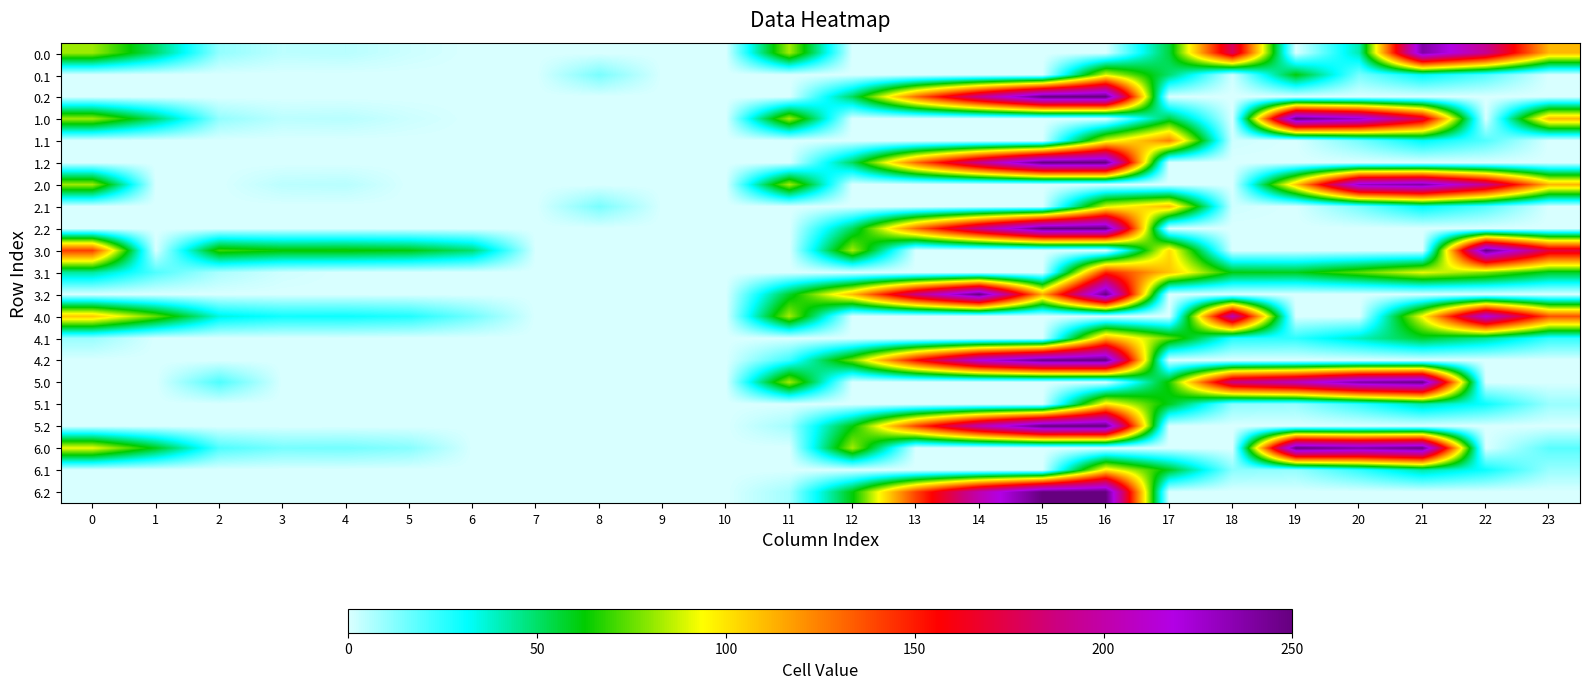

Reading left to right, transcribe all the data shown in this chart.

0.0: 0=82.0	1=49.5	2=10.3	3=4.4	4=4.9	5=2.0	6=0.0	7=0.0	8=0.0	9=0.0	10=0.0	11=82.7	12=0.0	13=0.0	14=0.0	15=0.0	16=0.0	17=55.1	18=179.0	19=0.0	20=41.0	21=238.4	22=192.3	23=111.3
0.1: 0=0.0	1=0.0	2=0.0	3=0.0	4=0.0	5=0.0	6=0.0	7=0.0	8=14.1	9=0.0	10=0.0	11=0.0	12=0.0	13=0.0	14=0.0	15=0.0	16=89.3	17=49.2	18=1.6	19=61.6	20=14.5	21=32.4	22=19.9	23=0.0
0.2: 0=0.0	1=0.0	2=0.0	3=0.0	4=0.0	5=0.0	6=0.0	7=0.0	8=0.0	9=0.0	10=0.0	11=0.0	12=51.4	13=129.8	14=192.8	15=250.0	16=250.0	17=0.0	18=0.0	19=0.0	20=0.0	21=0.0	22=0.0	23=0.0
1.0: 0=82.0	1=49.5	2=10.3	3=4.4	4=4.9	5=2.0	6=0.0	7=0.0	8=0.0	9=0.0	10=0.0	11=82.7	12=0.0	13=0.0	14=0.0	15=0.0	16=0.0	17=55.1	18=0.0	19=249.1	20=229.9	21=171.8	22=0.0	23=111.3
1.1: 0=0.0	1=0.0	2=0.0	3=0.0	4=0.0	5=0.0	6=0.0	7=0.0	8=0.0	9=0.0	10=0.0	11=0.0	12=0.0	13=0.0	14=0.0	15=0.0	16=89.3	17=124.8	18=1.6	19=0.1	20=14.5	21=32.4	22=19.9	23=0.0
1.2: 0=0.0	1=0.0	2=0.0	3=0.0	4=0.0	5=0.0	6=0.0	7=0.0	8=0.0	9=0.0	10=0.0	11=0.0	12=51.4	13=129.8	14=192.8	15=250.0	16=250.0	17=0.0	18=0.0	19=0.0	20=0.0	21=0.0	22=0.0	23=0.0
2.0: 0=82.0	1=0.0	2=0.0	3=4.4	4=4.9	5=0.0	6=0.0	7=0.0	8=0.0	9=0.0	10=0.0	11=82.7	12=0.0	13=0.0	14=0.0	15=0.0	16=0.0	17=0.0	18=0.0	19=107.1	20=229.9	21=238.4	22=192.3	23=111.3
2.1: 0=0.0	1=0.0	2=0.0	3=0.0	4=0.0	5=0.0	6=0.0	7=0.0	8=14.1	9=0.0	10=0.0	11=0.0	12=0.0	13=0.0	14=0.0	15=0.0	16=89.3	17=110.7	18=1.6	19=0.1	20=14.5	21=32.4	22=19.9	23=0.0
2.2: 0=0.0	1=0.0	2=0.0	3=0.0	4=0.0	5=0.0	6=0.0	7=0.0	8=0.0	9=0.0	10=0.0	11=0.0	12=51.4	13=129.8	14=192.8	15=250.0	16=250.0	17=0.0	18=0.0	19=0.0	20=0.0	21=0.0	22=0.0	23=0.0
3.0: 0=141.0	1=0.0	2=69.3	3=63.4	4=63.9	5=61.0	6=49.1	7=0.0	8=0.0	9=0.0	10=0.0	11=0.0	12=82.7	13=0.0	14=0.0	15=0.0	16=0.0	17=102.1	18=0.0	19=0.0	20=0.0	21=0.0	22=250.0	23=170.3
3.1: 0=43.6	1=20.1	2=6.9	3=1.7	4=0.0	5=0.0	6=0.0	7=0.0	8=0.0	9=0.0	10=0.0	11=0.0	12=0.0	13=0.0	14=0.0	15=0.0	16=148.3	17=108.2	18=60.6	19=59.1	20=73.5	21=91.4	22=78.9	23=58.4
3.2: 0=0.0	1=0.0	2=0.0	3=0.0	4=0.0	5=0.0	6=0.0	7=0.0	8=0.0	9=0.0	10=0.0	11=57.0	12=110.4	13=188.8	14=250.0	15=114.0	16=250.0	17=0.0	18=0.0	19=0.0	20=0.0	21=0.0	22=0.0	23=0.0
4.0: 0=107.0	1=74.5	2=35.3	3=29.4	4=29.9	5=27.0	6=15.1	7=0.0	8=0.0	9=0.0	10=0.0	11=82.7	12=0.0	13=0.0	14=0.0	15=0.0	16=0.0	17=0.0	18=204.0	19=0.0	20=0.0	21=94.3	22=217.3	23=136.3
4.1: 0=9.6	1=0.0	2=0.0	3=0.0	4=0.0	5=0.0	6=0.0	7=0.0	8=0.0	9=0.0	10=0.0	11=0.0	12=0.0	13=0.0	14=0.0	15=0.0	16=114.3	17=74.2	18=26.6	19=25.1	20=39.5	21=57.4	22=44.9	23=24.4
4.2: 0=0.0	1=0.0	2=0.0	3=0.0	4=0.0	5=0.0	6=0.0	7=0.0	8=0.0	9=0.0	10=0.0	11=23.0	12=76.4	13=154.8	14=217.8	15=248.2	16=250.0	17=0.0	18=0.0	19=0.0	20=0.0	21=0.0	22=0.0	23=0.0
5.0: 0=0.0	1=0.0	2=20.3	3=0.0	4=0.0	5=0.0	6=0.0	7=0.0	8=0.0	9=0.0	10=0.0	11=82.7	12=0.0	13=0.0	14=0.0	15=0.0	16=0.0	17=65.1	18=189.0	19=207.5	20=239.9	21=248.4	22=0.0	23=0.0
5.1: 0=0.0	1=0.0	2=0.0	3=0.0	4=0.0	5=0.0	6=0.0	7=0.0	8=0.0	9=0.0	10=0.0	11=0.0	12=0.0	13=0.0	14=0.0	15=0.0	16=99.3	17=59.2	18=11.6	19=10.1	20=24.5	21=42.4	22=29.9	23=9.4
5.2: 0=0.0	1=0.0	2=0.0	3=0.0	4=0.0	5=0.0	6=0.0	7=0.0	8=0.0	9=0.0	10=0.0	11=8.0	12=61.4	13=139.8	14=202.8	15=250.0	16=250.0	17=0.0	18=0.0	19=0.0	20=0.0	21=0.0	22=0.0	23=0.0
6.0: 0=92.0	1=59.5	2=20.3	3=14.4	4=14.9	5=12.0	6=0.1	7=0.0	8=0.0	9=0.0	10=0.0	11=0.0	12=82.7	13=0.0	14=0.0	15=0.0	16=0.0	17=0.0	18=0.0	19=250.0	20=239.9	21=248.4	22=0.0	23=18.8
6.1: 0=0.0	1=0.0	2=0.0	3=0.0	4=0.0	5=0.0	6=0.0	7=0.0	8=0.0	9=0.0	10=0.0	11=0.0	12=0.0	13=0.0	14=0.0	15=0.0	16=99.3	17=59.2	18=11.6	19=10.1	20=24.5	21=42.4	22=29.9	23=9.4
6.2: 0=0.0	1=0.0	2=0.0	3=0.0	4=0.0	5=0.0	6=0.0	7=0.0	8=0.0	9=0.0	10=0.0	11=8.0	12=61.4	13=139.8	14=202.8	15=250.0	16=250.0	17=0.0	18=0.0	19=0.0	20=0.0	21=0.0	22=0.0	23=0.0